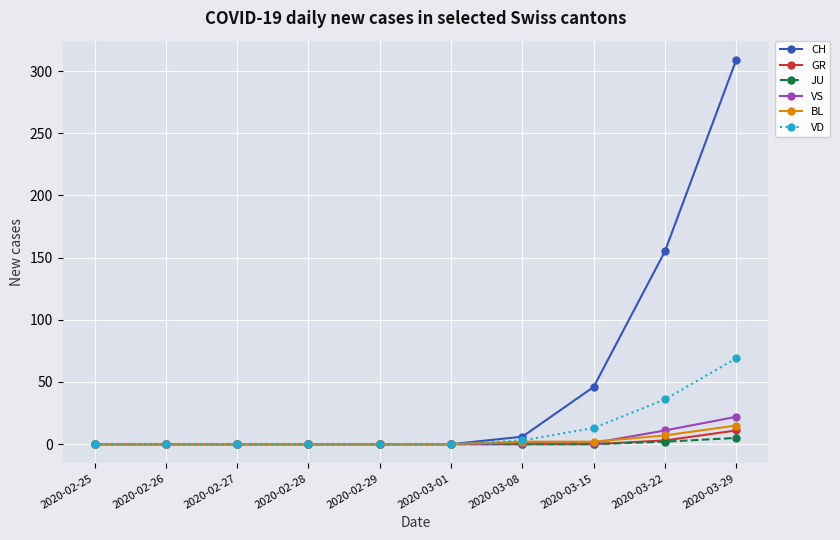

True or false: CH has a value of -134 at 2020-02-25.

False